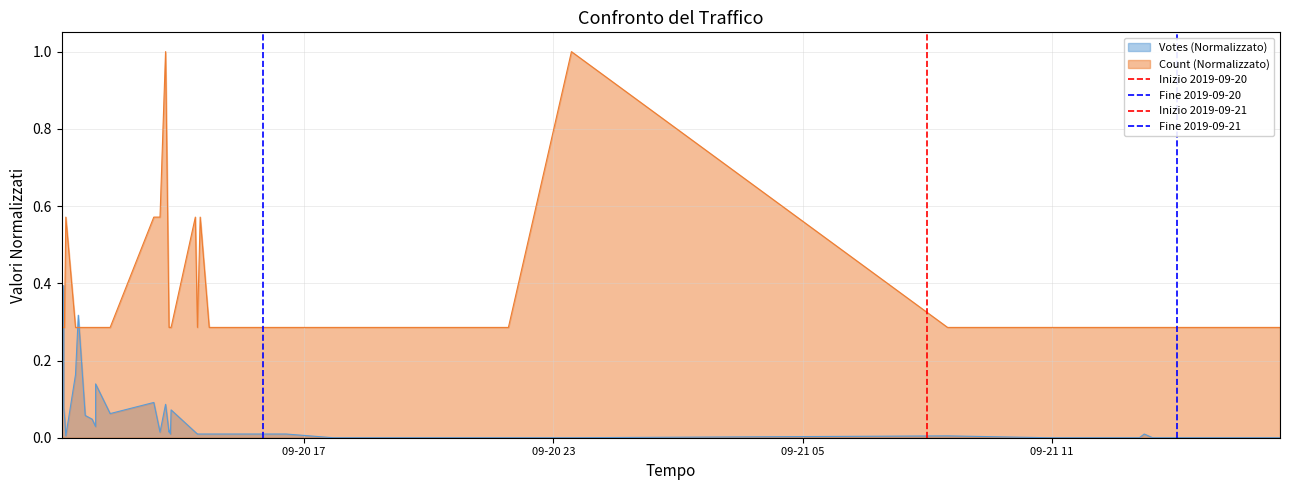

What is the value of the Fine 2019-09-21 point at the 2nd from the left?

1